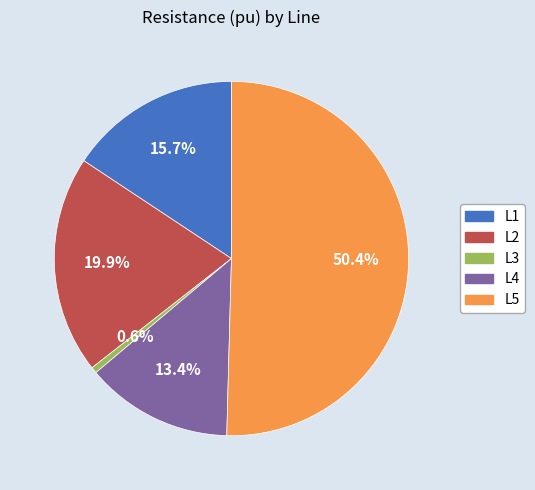

Which slice is the smallest?

L3